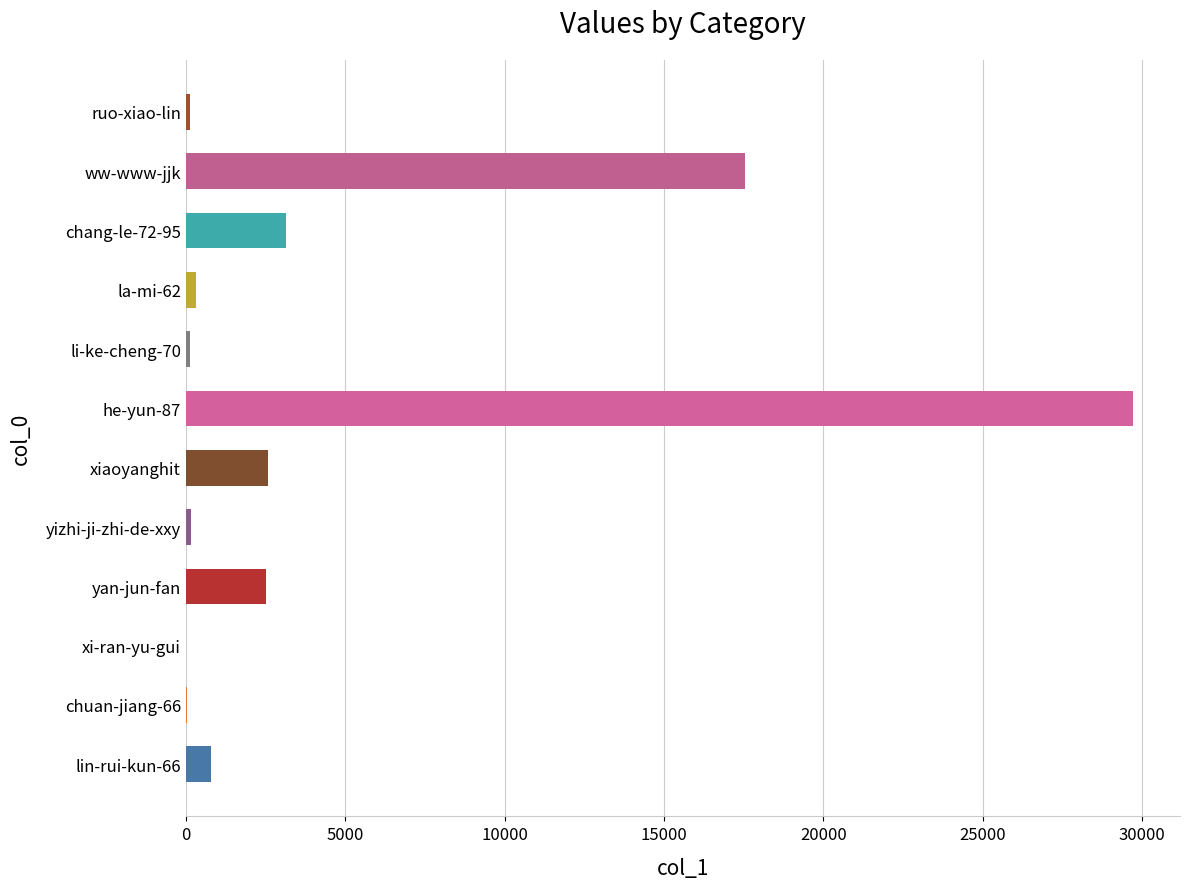

Is it true that the value at yan-jun-fan is 1038?

False